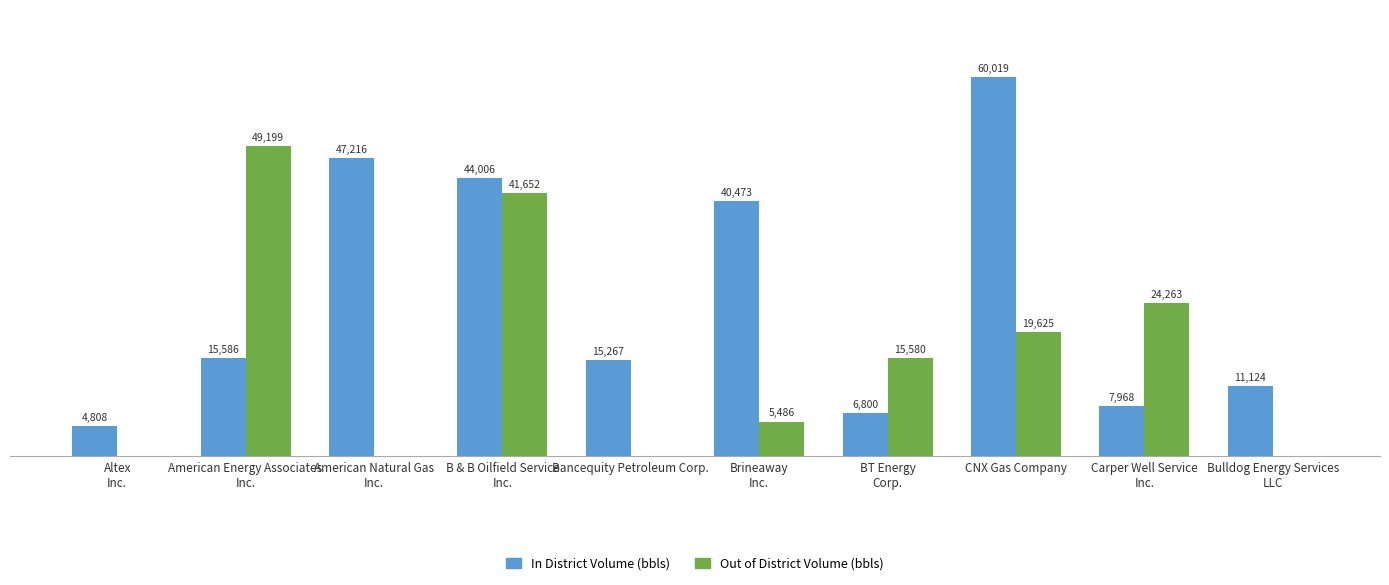

At which label does In District Volume (bbls) reach its peak?

CNX Gas Company